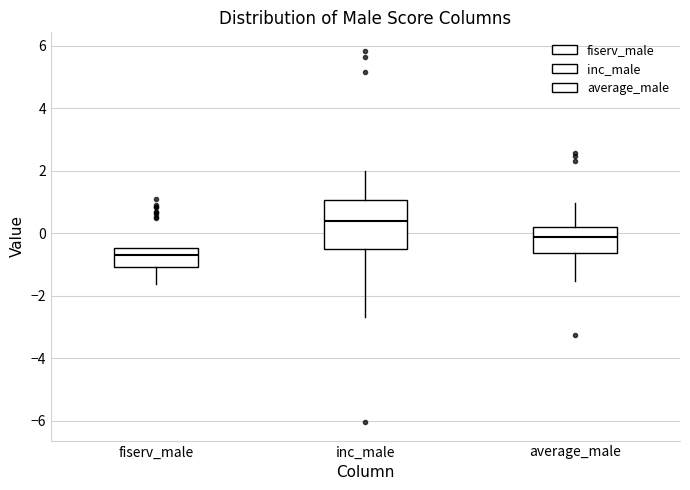

Reading left to right, transcribe this box plot: for each box, give where its median line is, the range the box spans, and where its two whiskers end, as read against the y-axis. The values are not printed on the chart, so give them approximately, as read against the axis.

fiserv_male: median -0.6, box -1.0 to -0.4, whiskers -1.6 to -0.4
inc_male: median 0.4, box -0.6 to 1.0, whiskers -2.6 to 2.0
average_male: median -0.2, box -0.6 to 0.2, whiskers -1.6 to 1.0